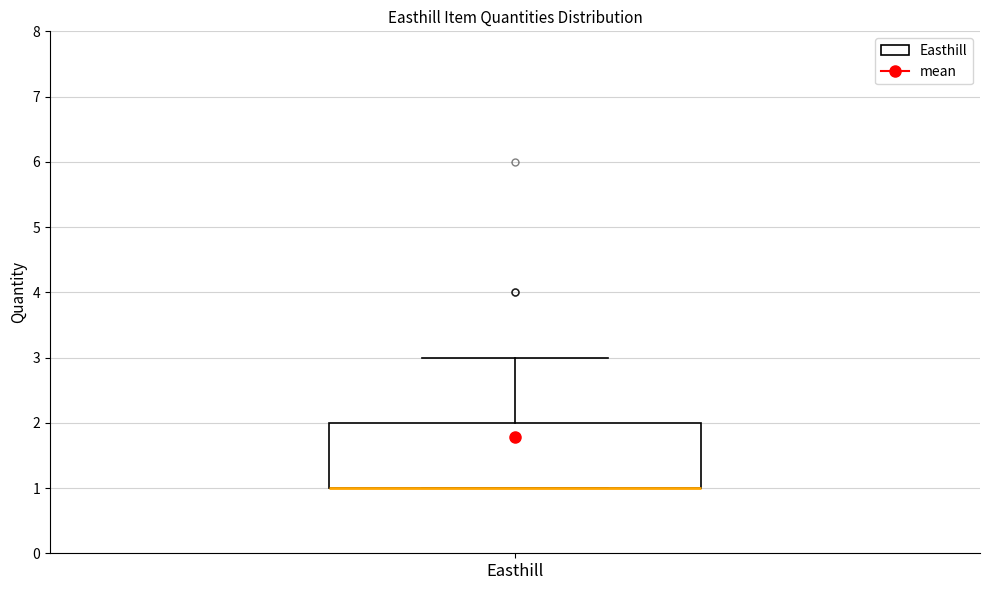

Where is the upper edge of the box for Easthill on the y-axis? The values are not printed on the chart, so give them approximately, as read against the axis.

2